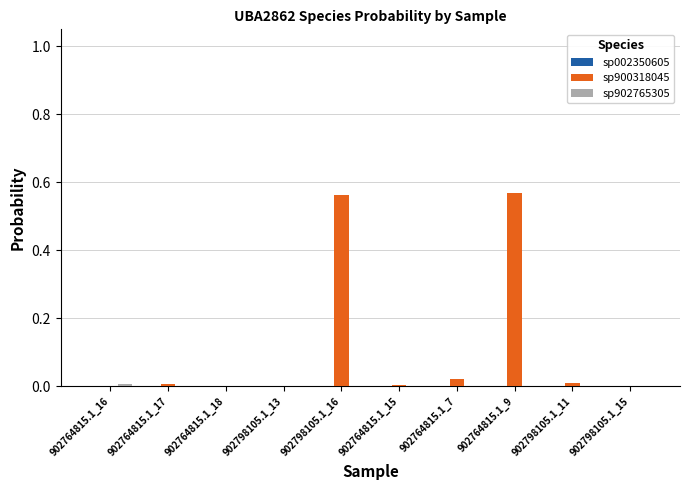

The value of sp900318045 at 902764815.1_17 is 0.0. True or false?

True